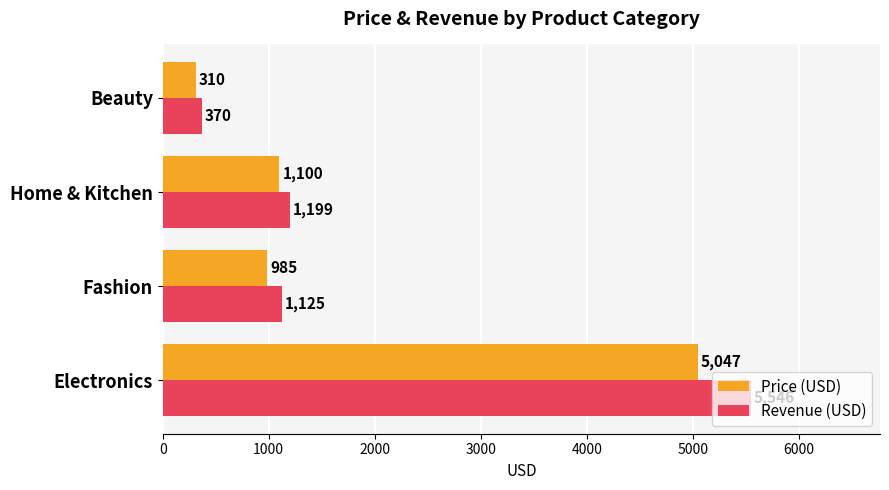

List the series in order of their overall mean, lowest first.

Price (USD), Revenue (USD)